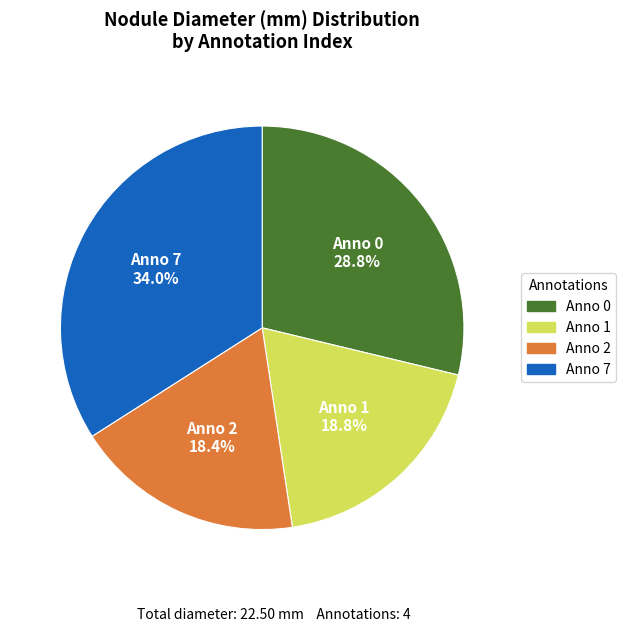

Between Anno 7 and Anno 2, which is larger?

Anno 7